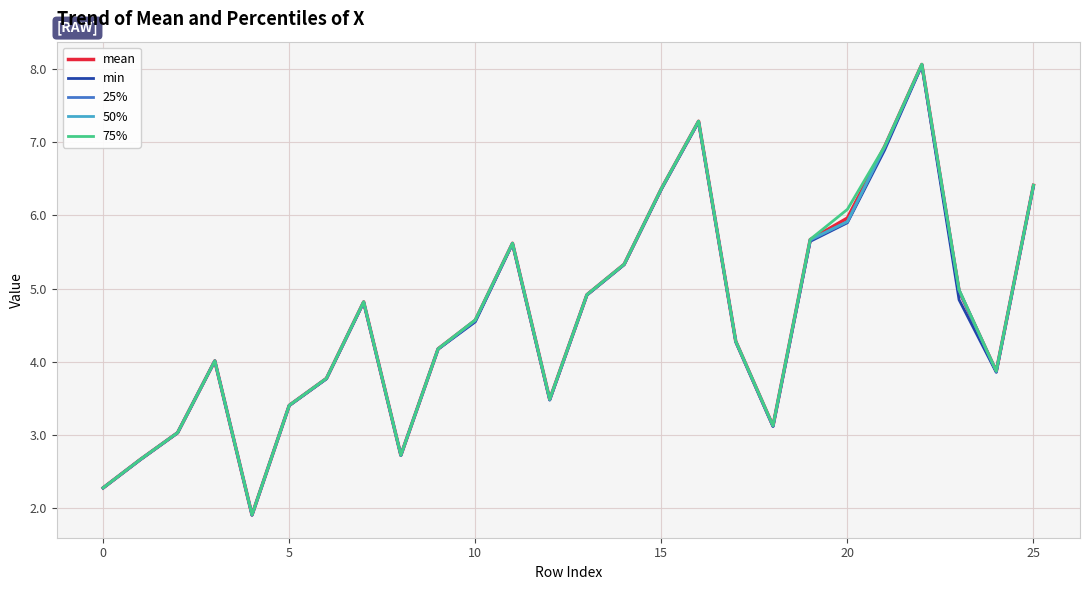

What is the smallest value displayed?

1.9